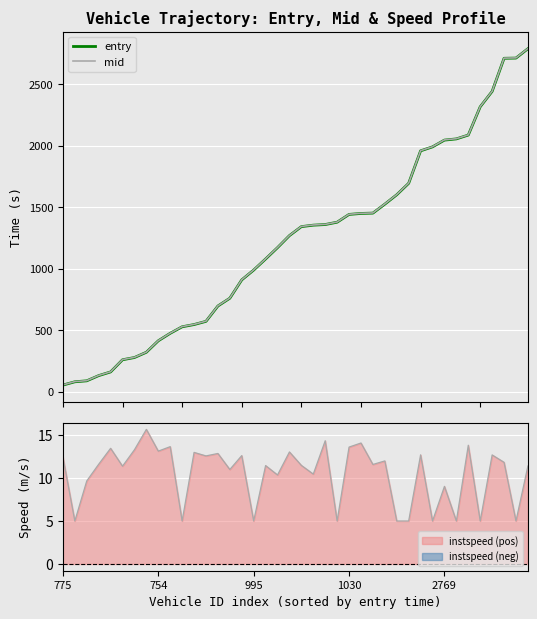

What are all the series names shown in the legend?

entry, mid